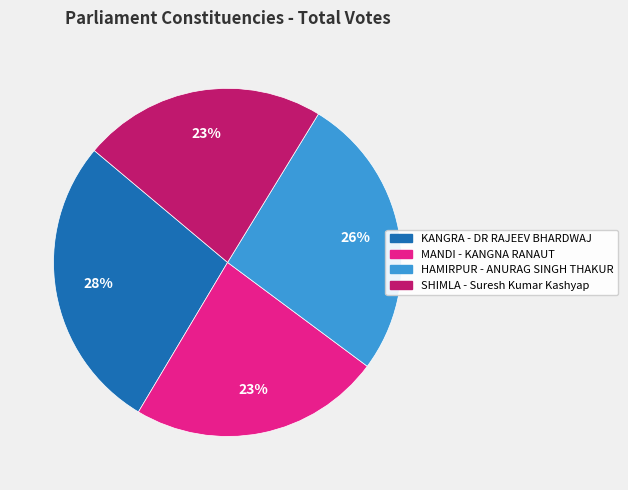

True or false: SHIMLA - Suresh Kumar Kashyap accounts for 11% of the total.

False